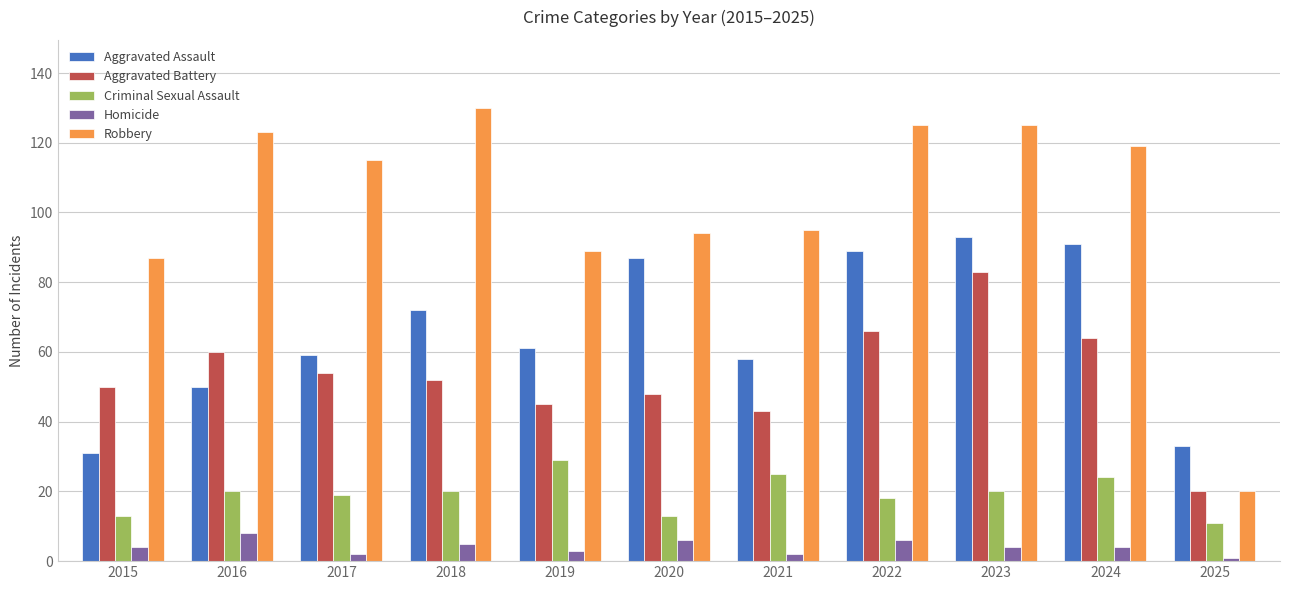

Which series has the largest total across all categories?

Robbery